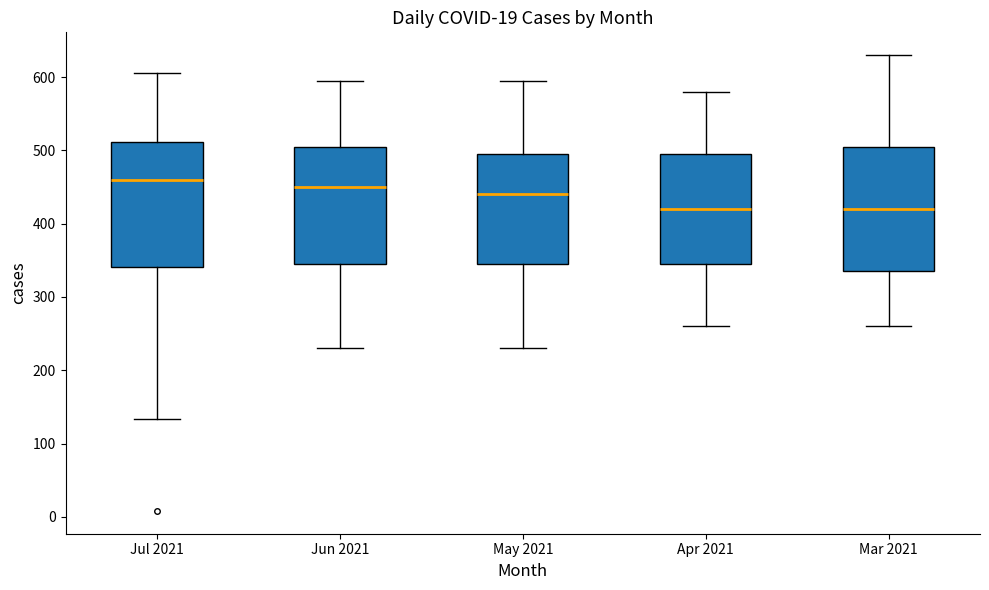

Reading left to right, read every box against the y-axis: the position of its median line, the range the box covers, and the ends of its whiskers. The values are not printed on the chart, so give them approximately, as read against the axis.

Jul 2021: median 460, box 340 to 510, whiskers 130 to 610
Jun 2021: median 450, box 350 to 510, whiskers 230 to 600
May 2021: median 440, box 350 to 500, whiskers 230 to 600
Apr 2021: median 420, box 350 to 500, whiskers 260 to 580
Mar 2021: median 420, box 340 to 510, whiskers 260 to 630